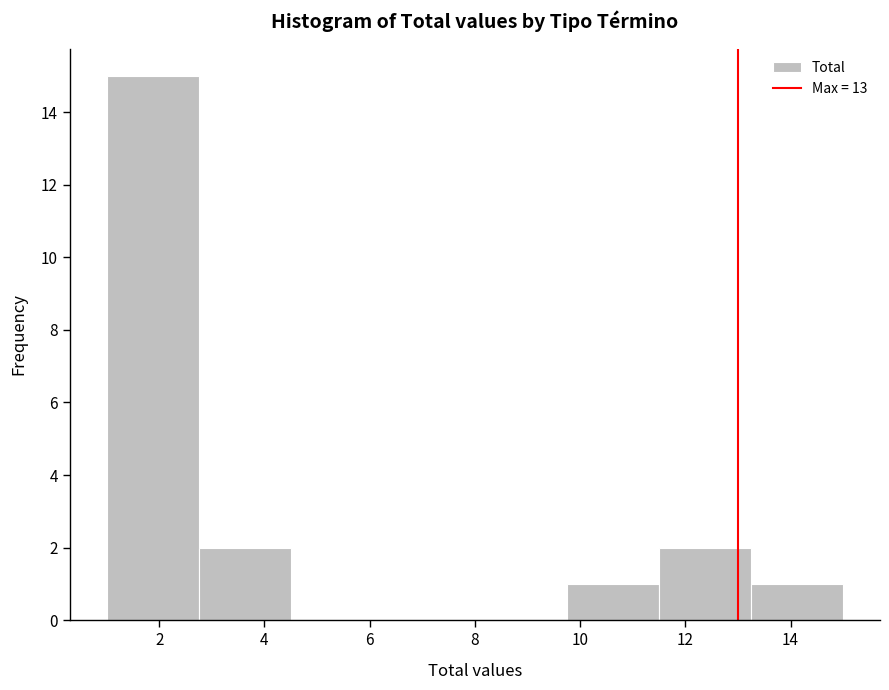

Which range on the x-axis has the tallest bar?

1.00 to 2.75